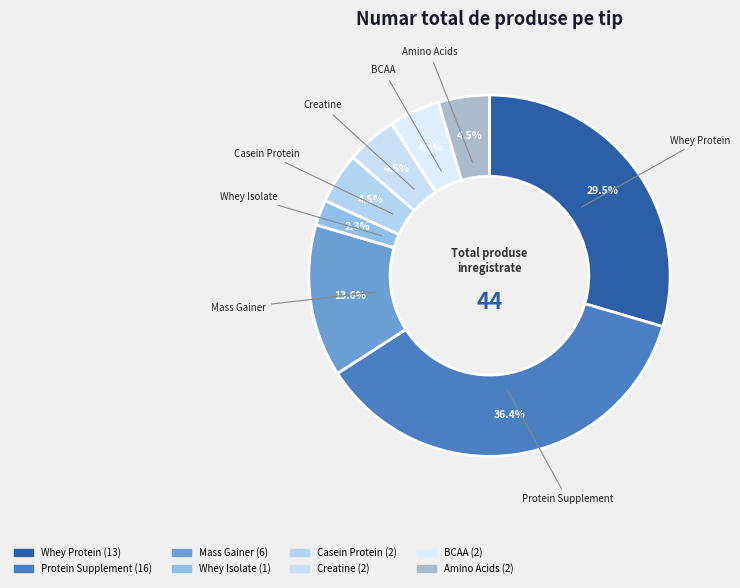

Is BCAA the majority of the pie?

No